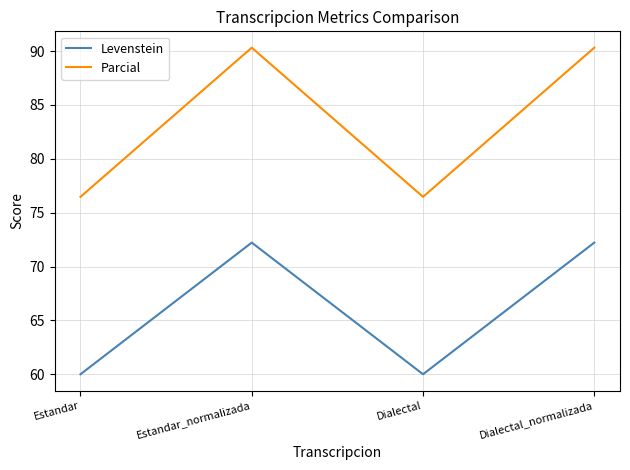

At which category does Levenstein reach its first local valley?

Dialectal